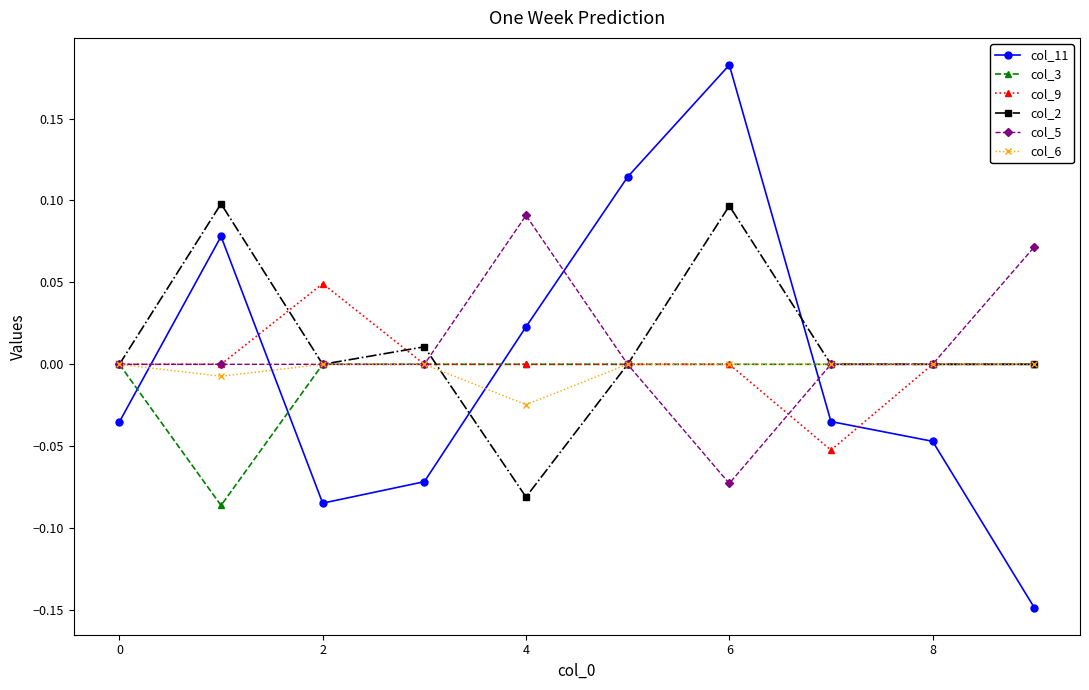

True or false: col_2 has more than 1 interior local peaks.

True